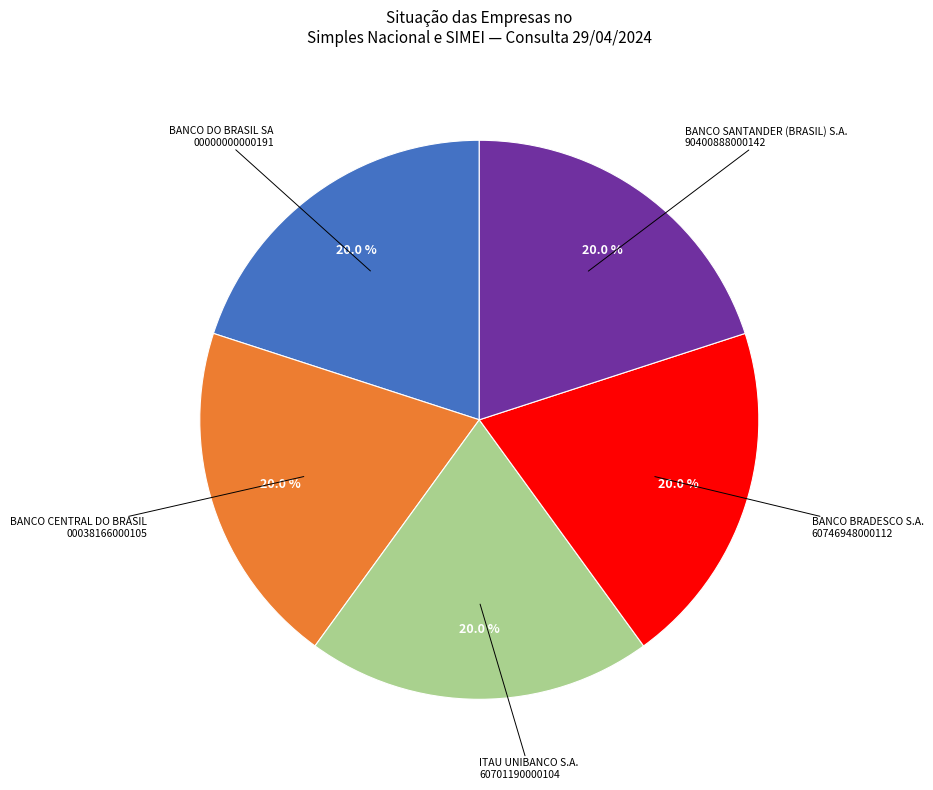

To the nearest percent, what is the average slice percentage?

20%